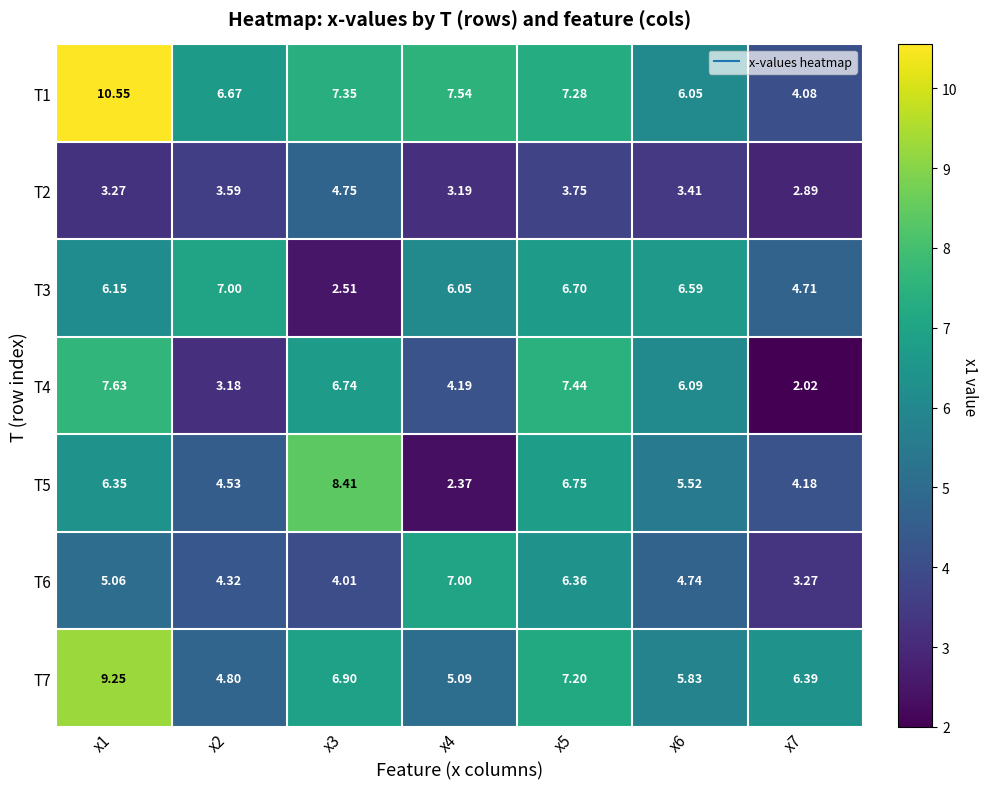

Is the value of T6 at x3 greater than the value of T5 at x7?

No